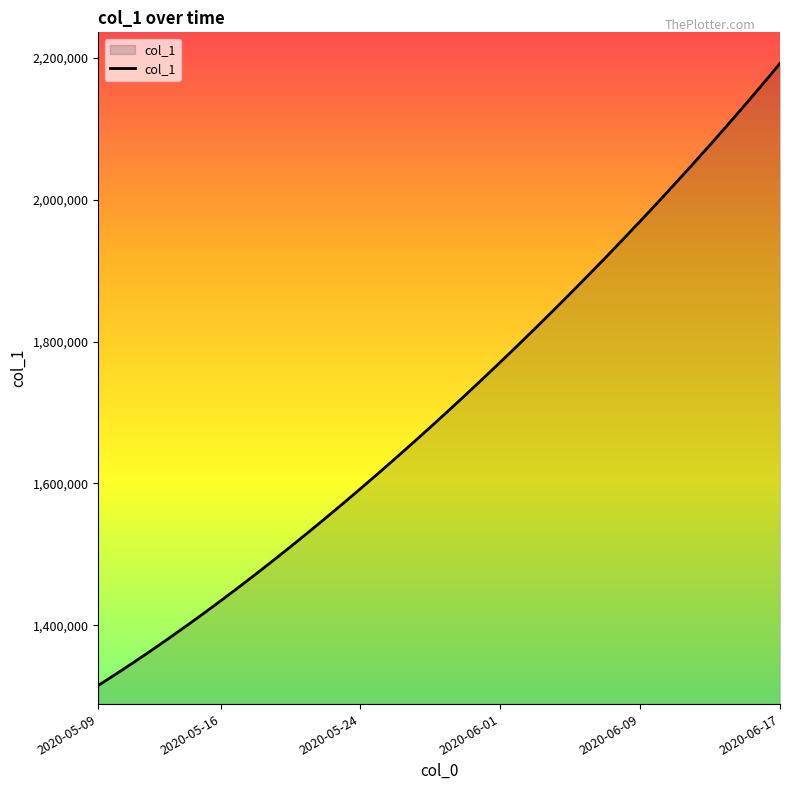

Reading right to left, what are all the values shown in this chart?

2192427.2	2162946.0	2134001.8	2105553.5	2077568.1	2050019.0	2022883.8	1996143.5	1969780.9	1943780.6	1918129.5	1892816.2	1867832.5	1843172.0	1818831.0	1794806.8	1771098.0	1747703.8	1724622.9	1701853.6	1679393.9	1657240.6	1635391.5	1613845.5	1592604.1	1571671.5	1551053.9	1530759.4	1510796.2	1491172.1	1471894.0	1452968.0	1434398.8	1416195.4	1398365.8	1380917.0	1363857.9	1347197.2	1330941.6	1315099.0